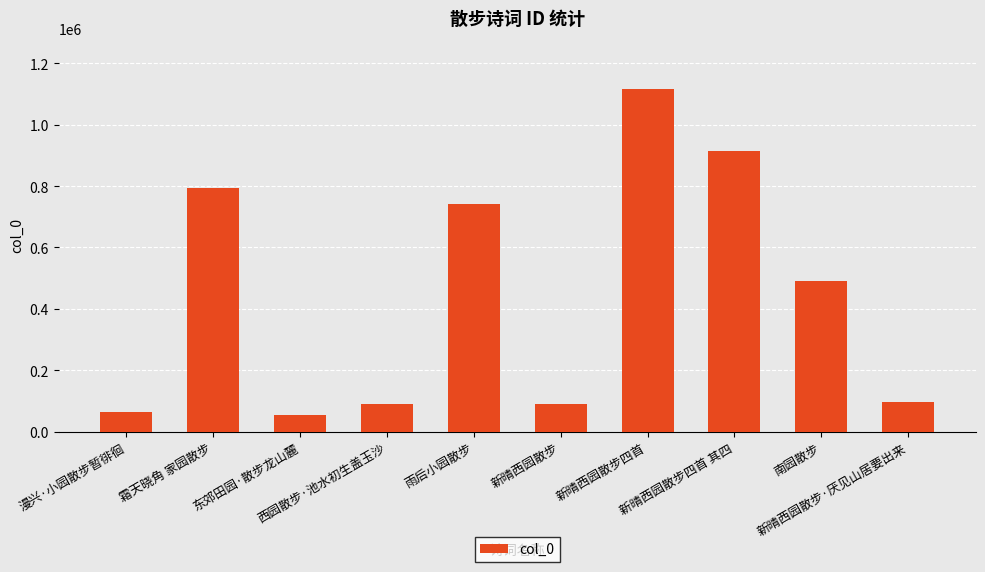

Where is the data nearest to the value 584306?

南园散步